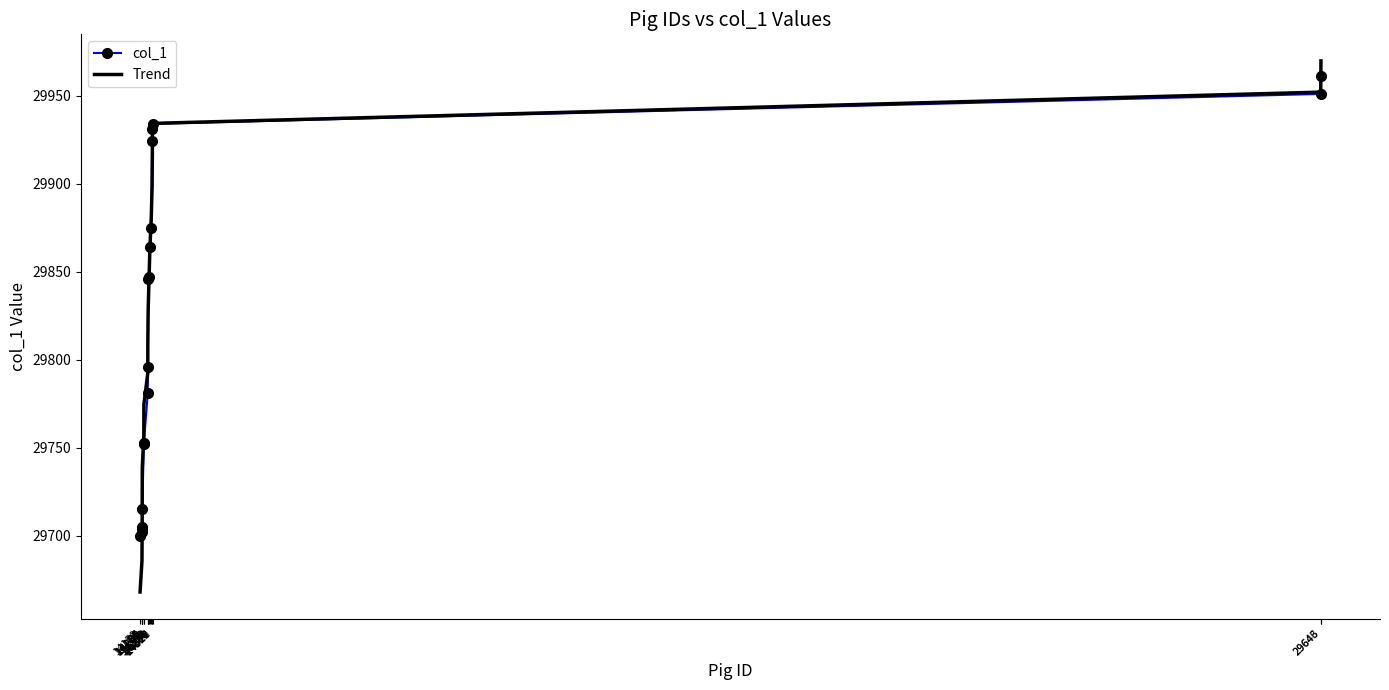

Is it true that Trend equals 29685.9 at 14184?

True